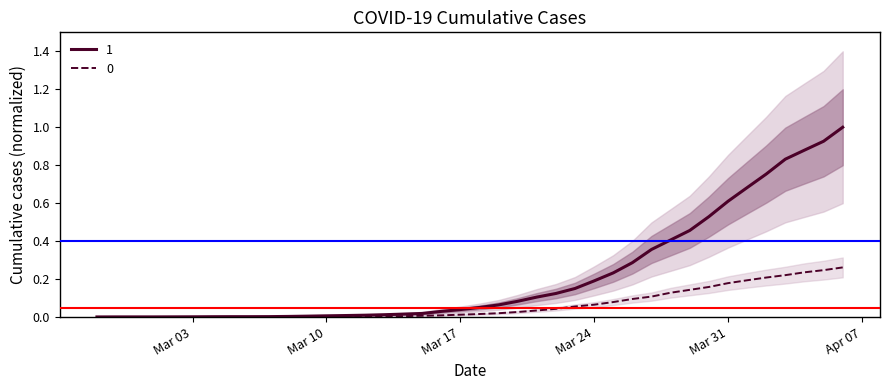

What are all the series names shown in the legend?

1, 0